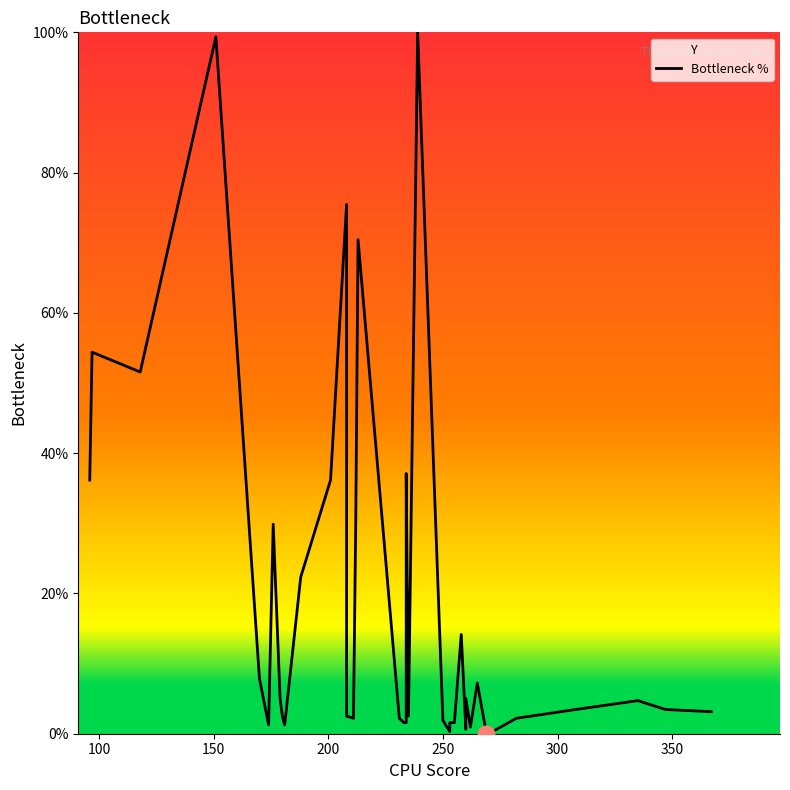

True or false: there are more than 2 points higher than both neighbors.

True